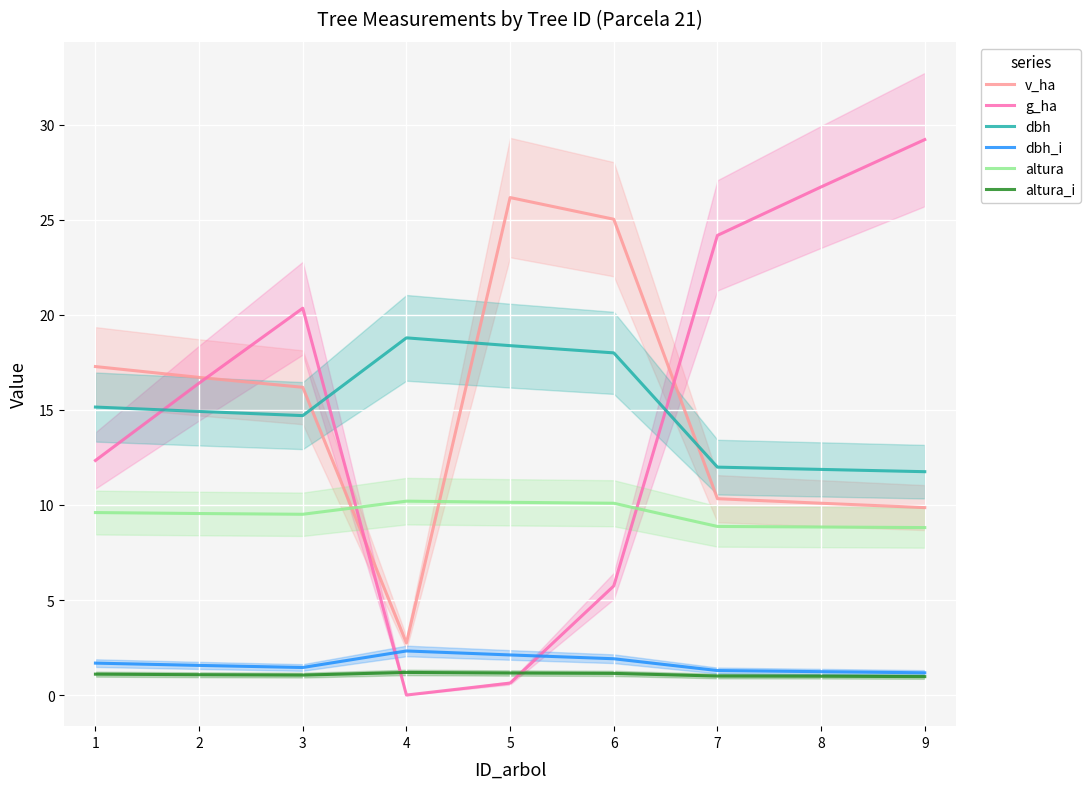

What value does the v_ha series have at 5?

26.2